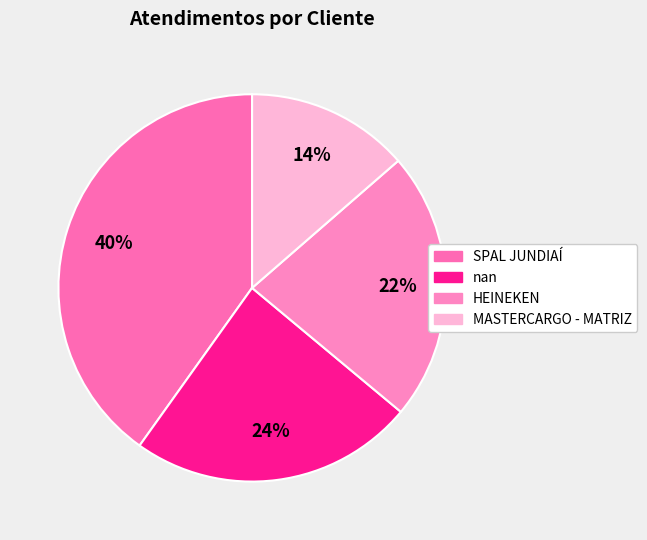

Does any single category account for the majority?

No